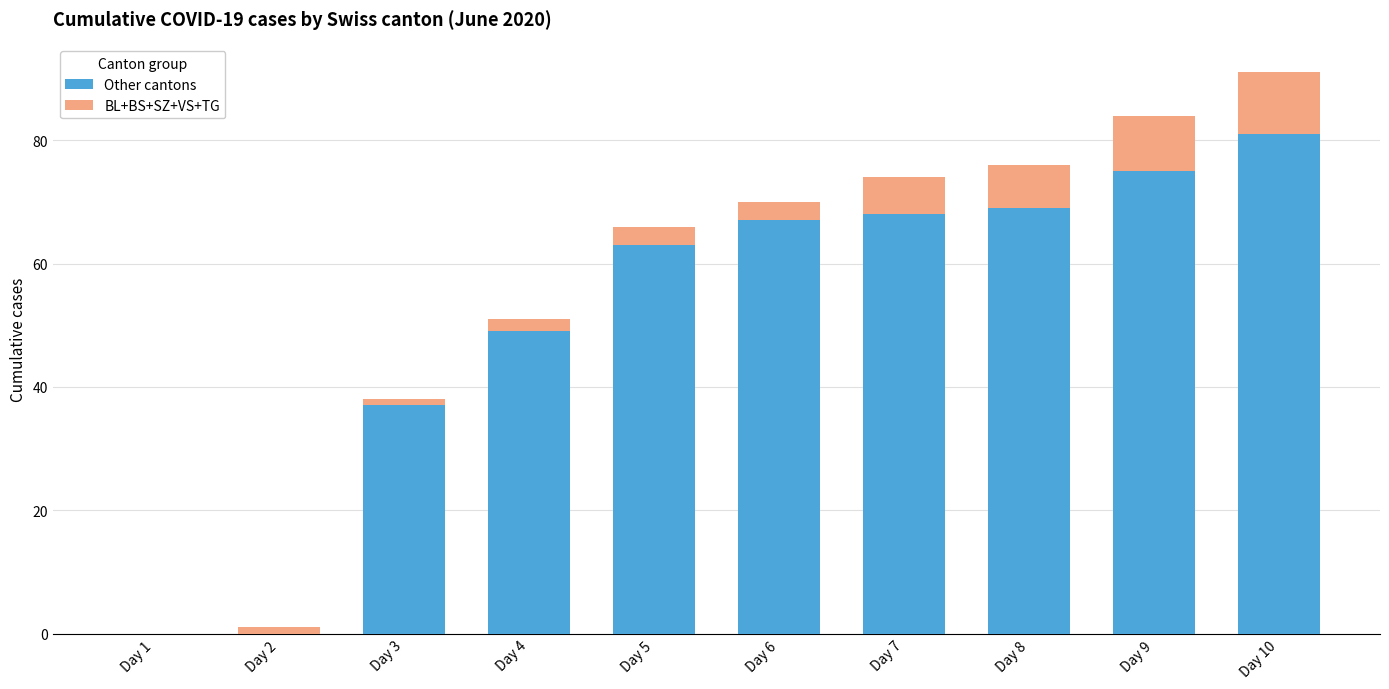

At which category is the sum across all series the highest?

Day 10